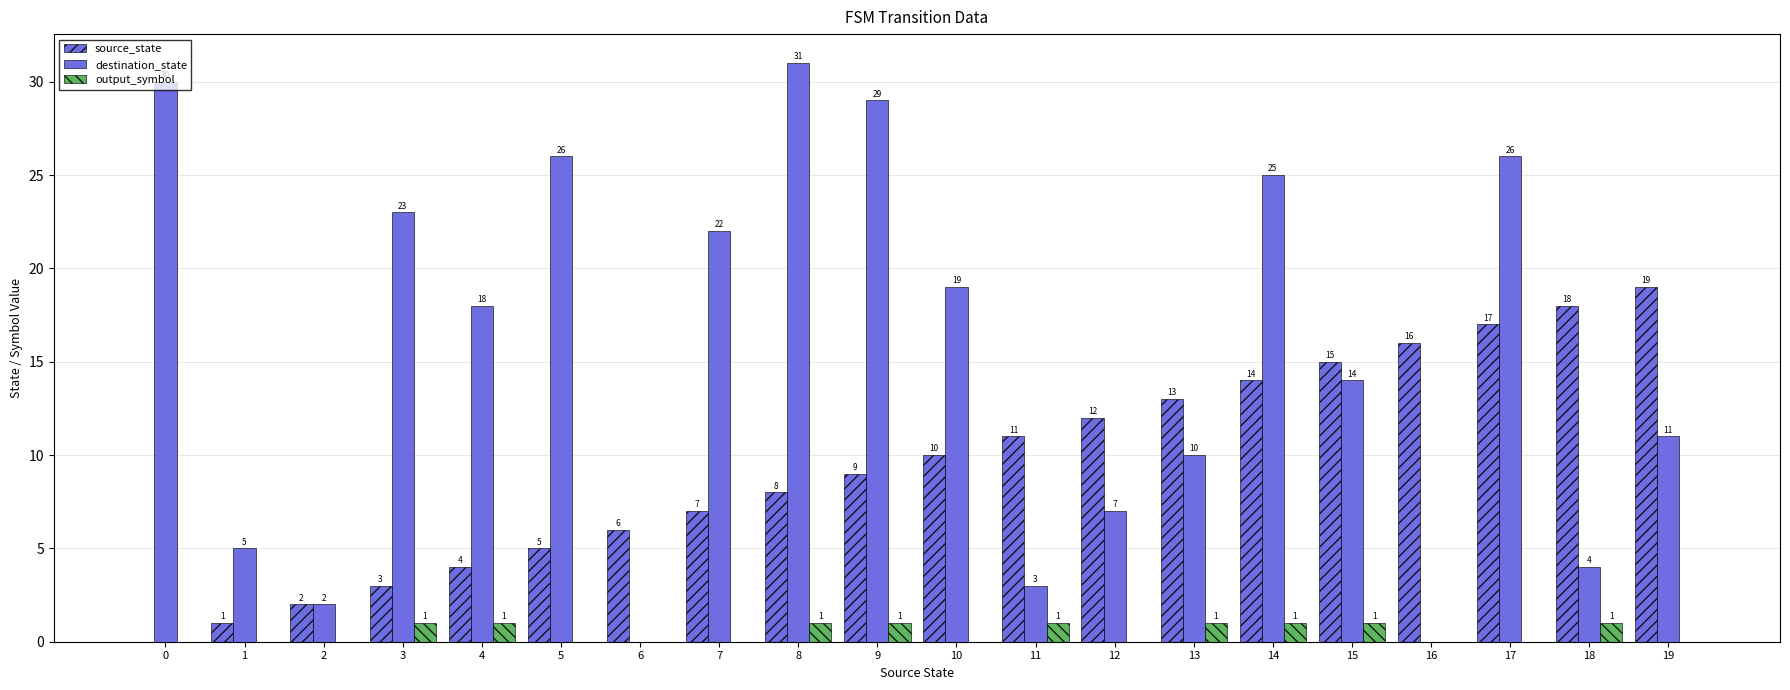

How many groups of bars are there?

20